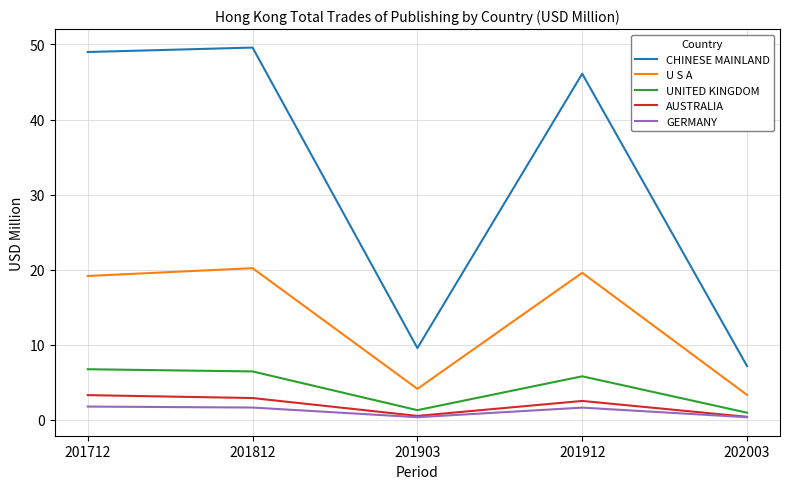

What value does the U S A series have at 202003?

3.3